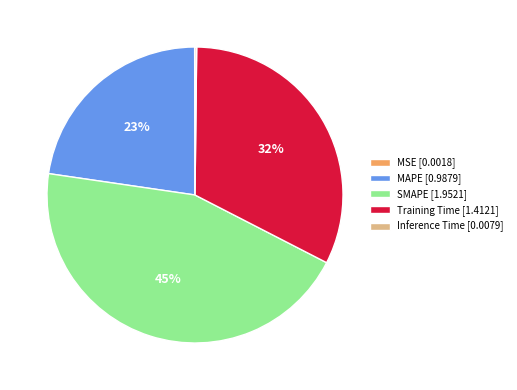

What is the largest slice in the pie chart?

SMAPE